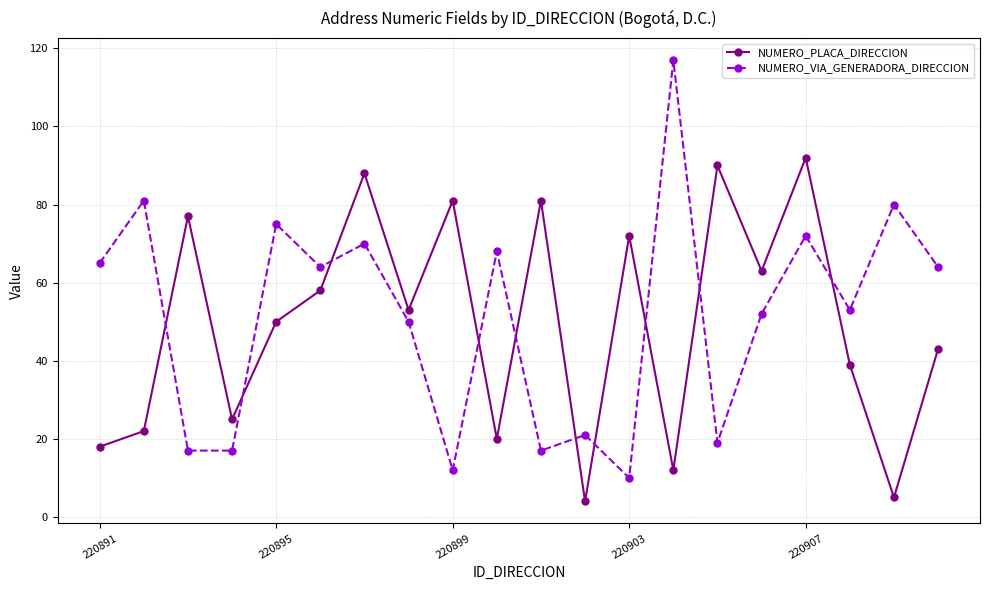

Which series has the largest total across all categories?

NUMERO_VIA_GENERADORA_DIRECCION